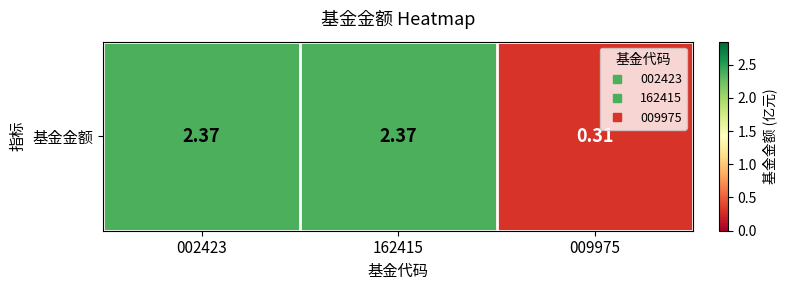

Rank the categories by value from lowest to highest.

009975, 002423, 162415